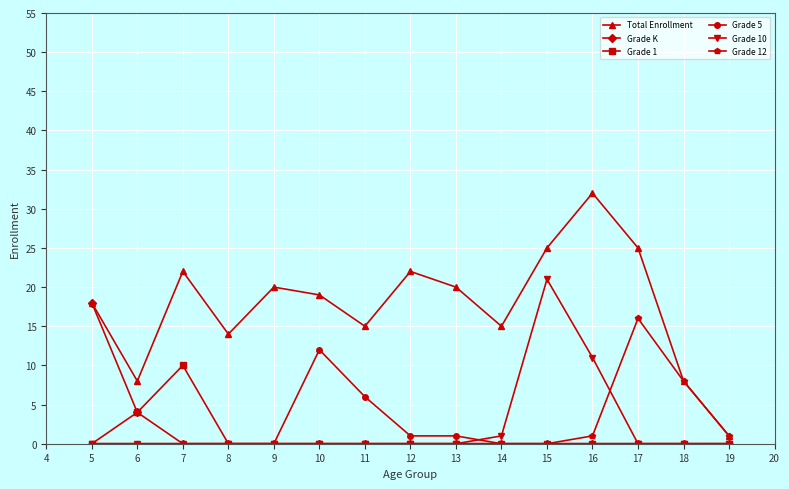

True or false: Grade 10 and Grade 12 cross at least once.

True